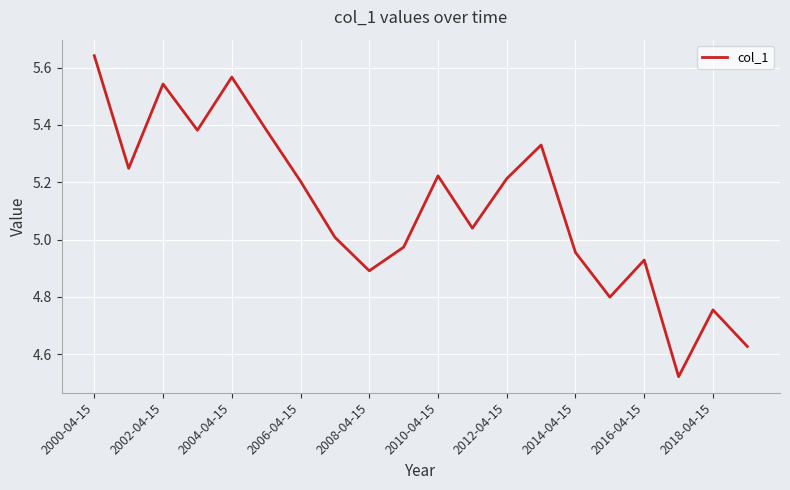

What is the difference between the maximum and minimum values?

1.1